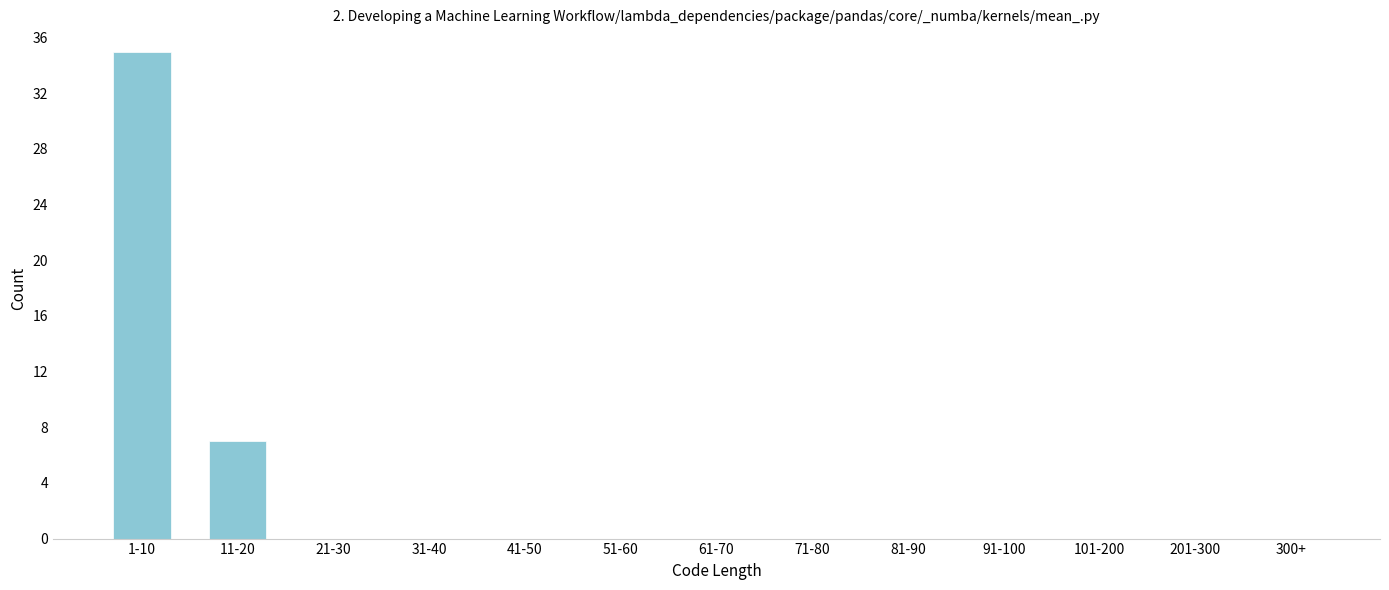

Reading left to right, what are all the values shown in this chart?

1-10=35	11-20=7	21-30=0	31-40=0	41-50=0	51-60=0	61-70=0	71-80=0	81-90=0	91-100=0	101-200=0	201-300=0	300+=0